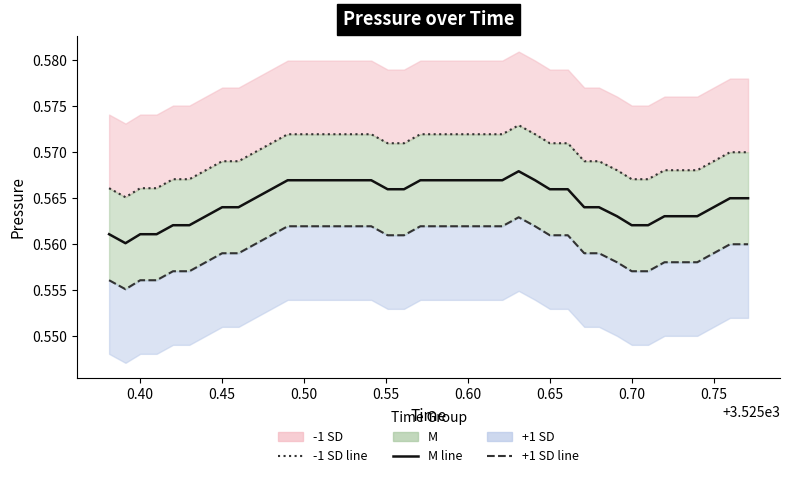

What are all the series names shown in the legend?

-1 SD, M, +1 SD